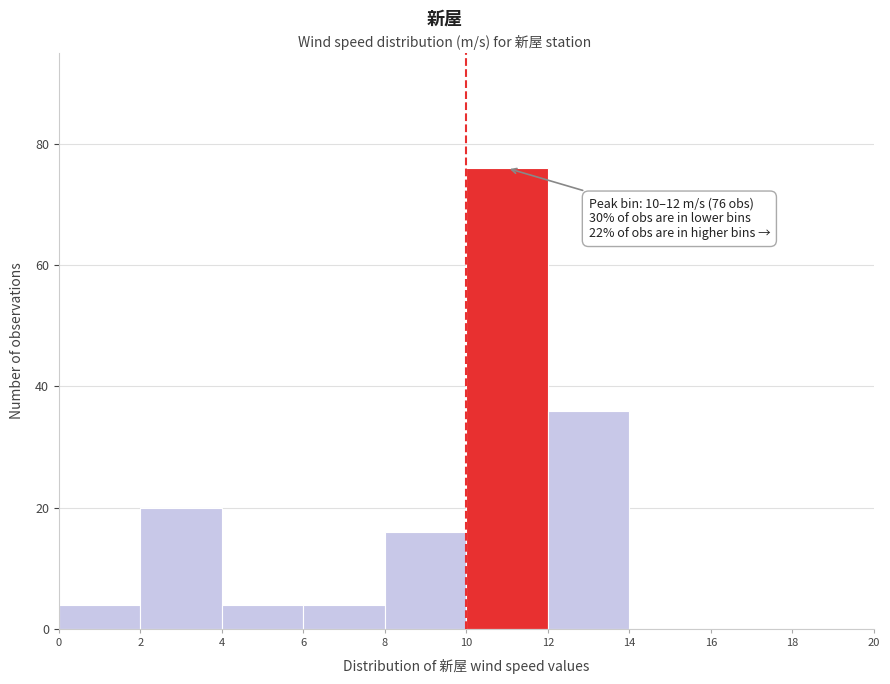

Which range on the x-axis has the tallest bar?

10 to 12